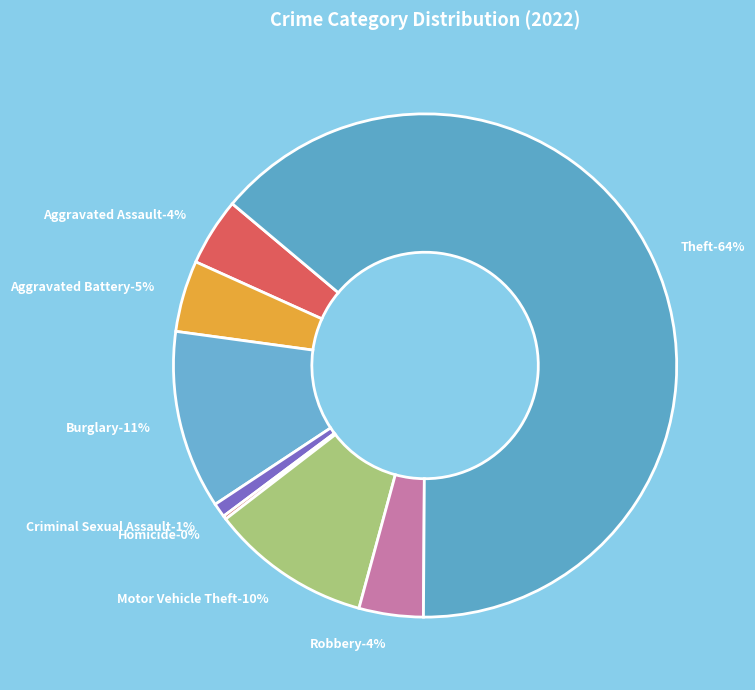

Do Burglary and Theft together represent more than half of the pie?

Yes